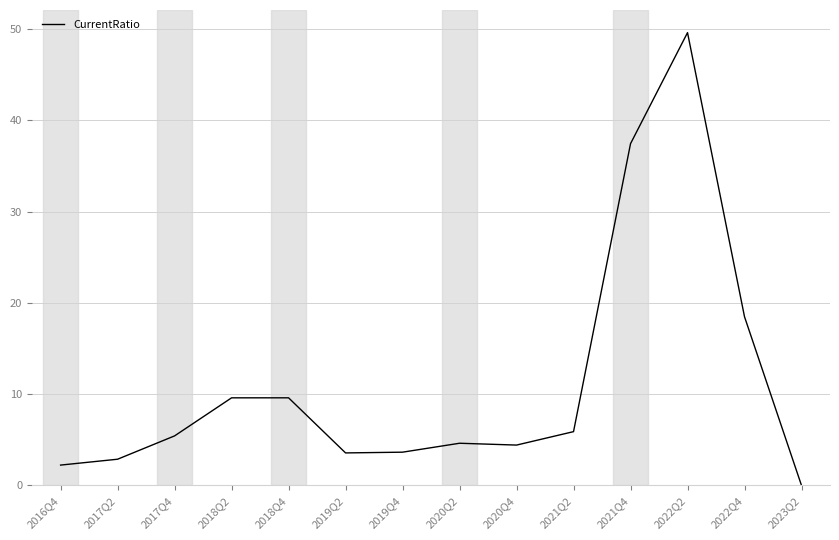

What position from the right is 2021Q4?

4